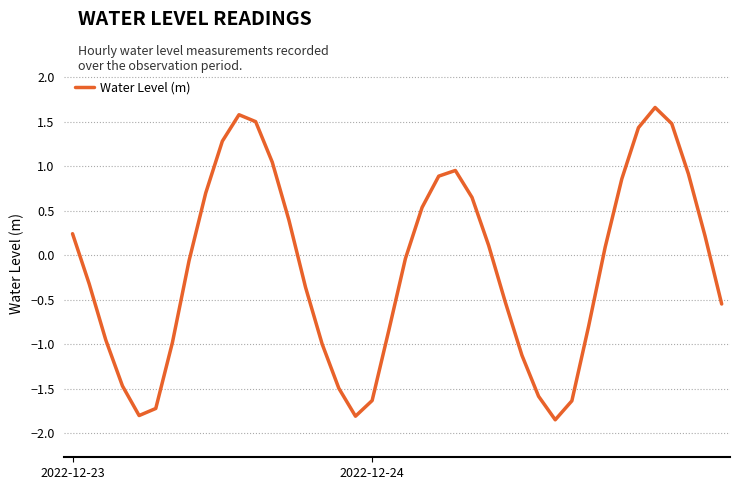

What is the maximum value shown in the chart?

1.7